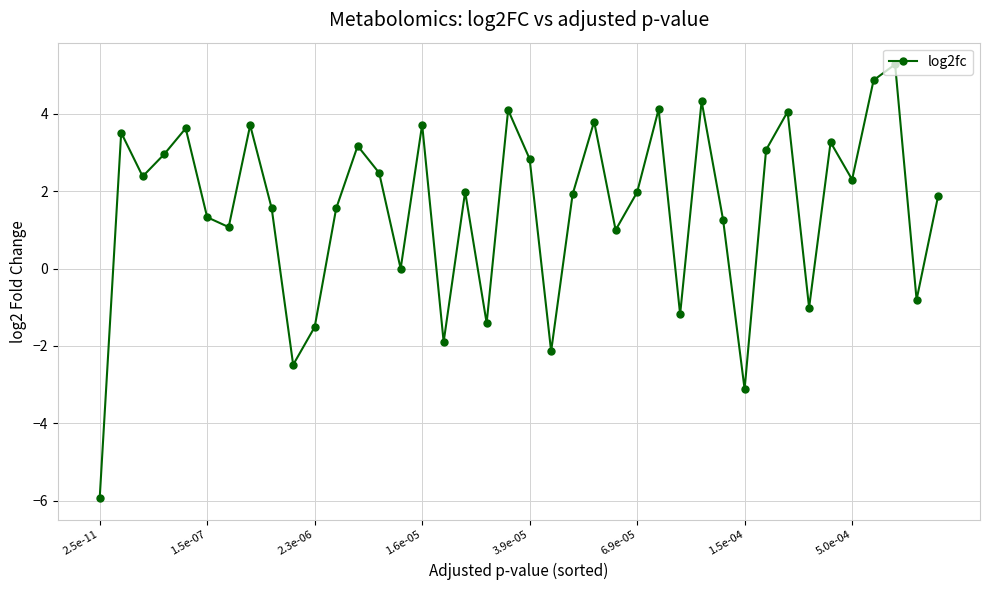

What is the greatest value displayed?

5.3